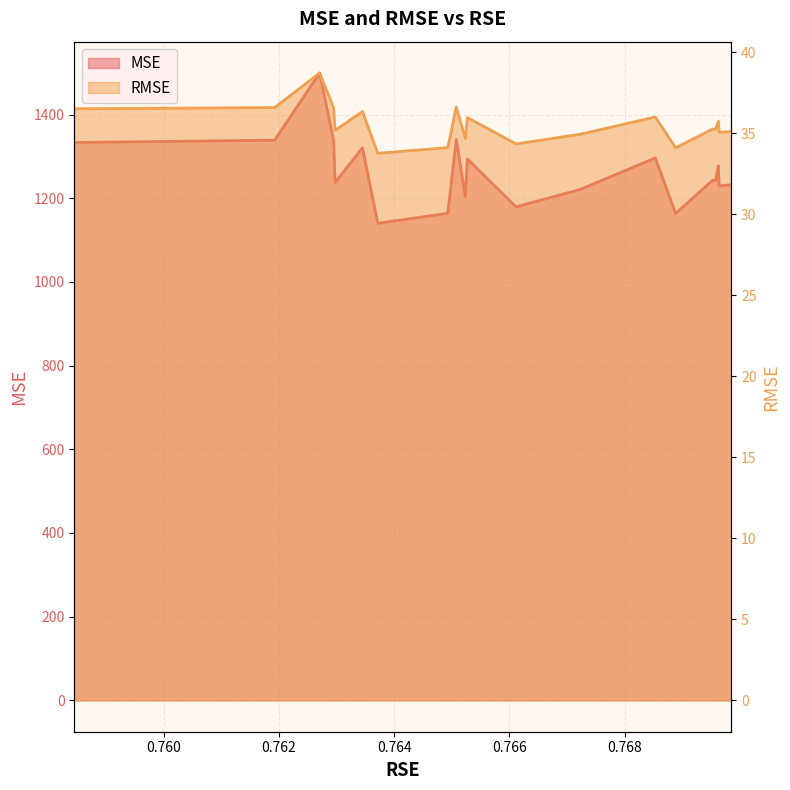

The RMSE series shows 23.8 at 0.7584472914891757. True or false?

False